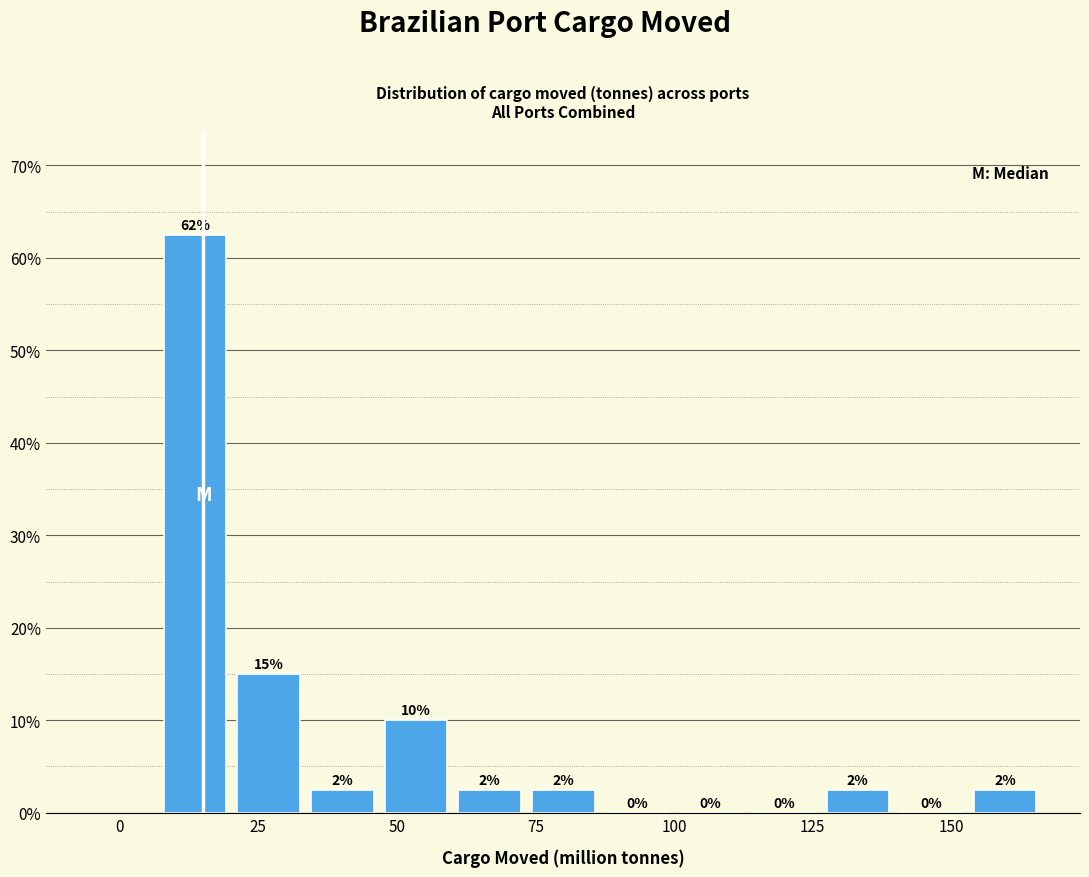

Read against the x-axis, roughly where is the centre of the tallest bar?

15